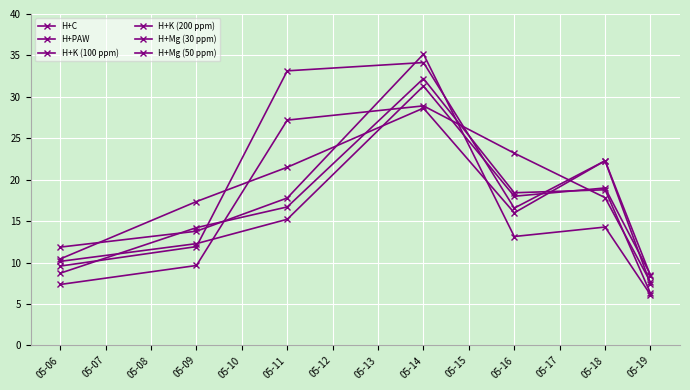

At how many categories does at least one series exceed 23?

3